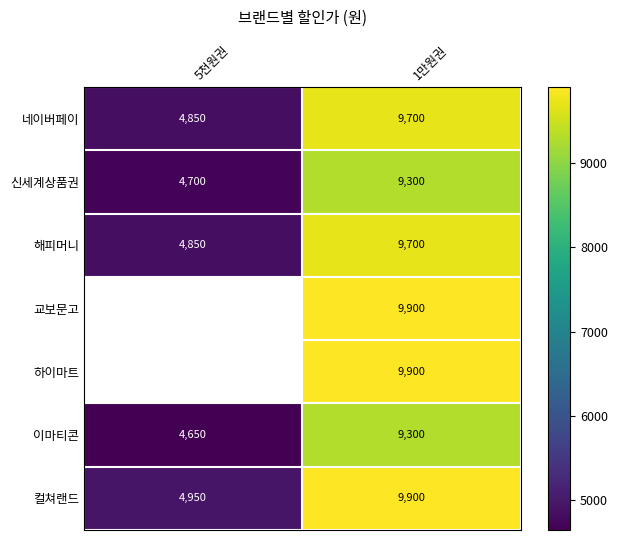

The 이마티콘 series shows 9300 at 1만원권. True or false?

True